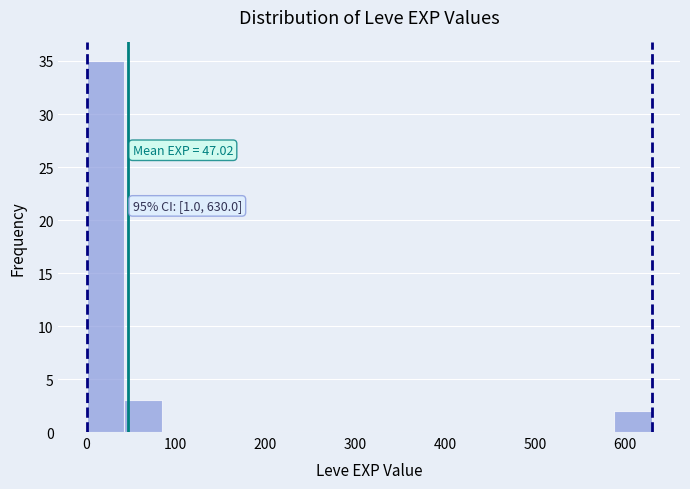

Which range on the x-axis has the tallest bar?

0 to 40